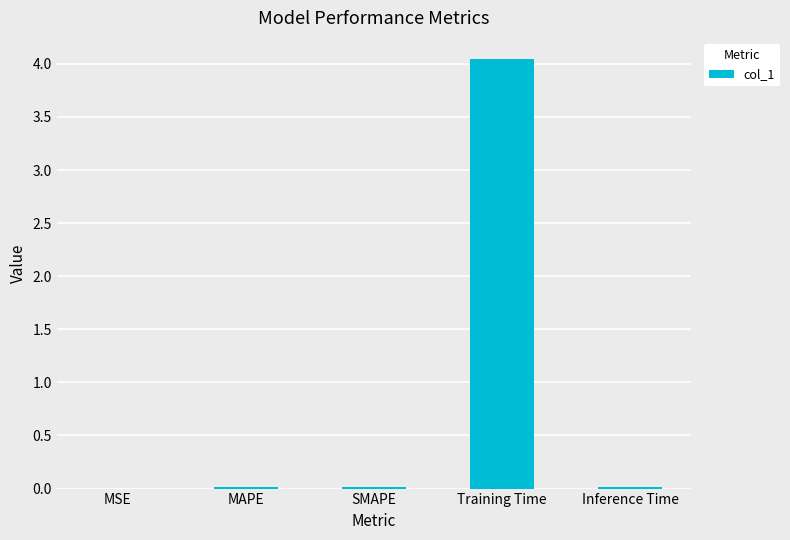

Count the number of data series in this chart.

1